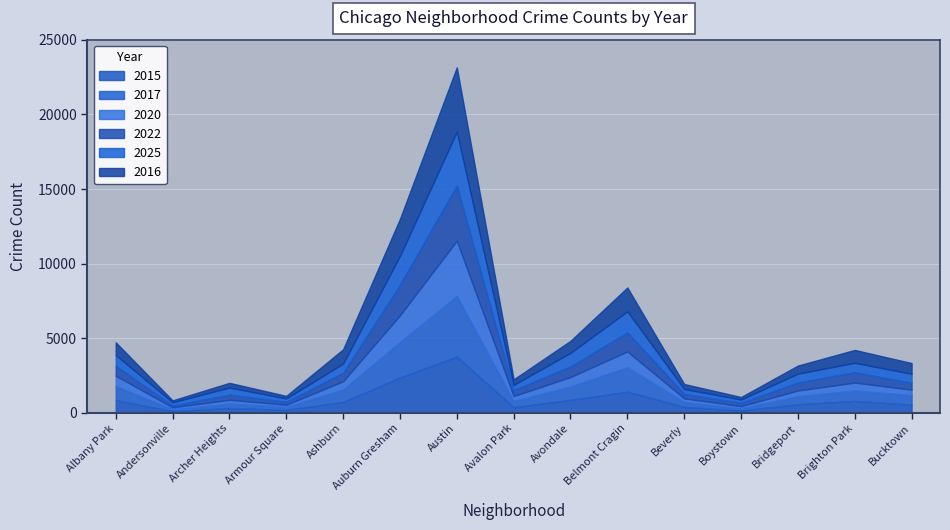

What is the difference between the highest and lowest values at Bucktown?

361